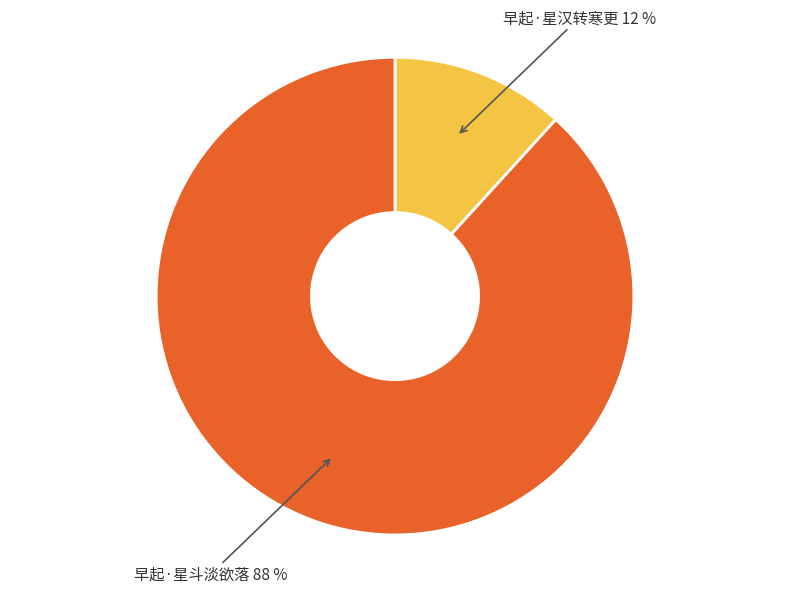

To the nearest percent, what is the difference between the largest and smallest slice percentages?

76%